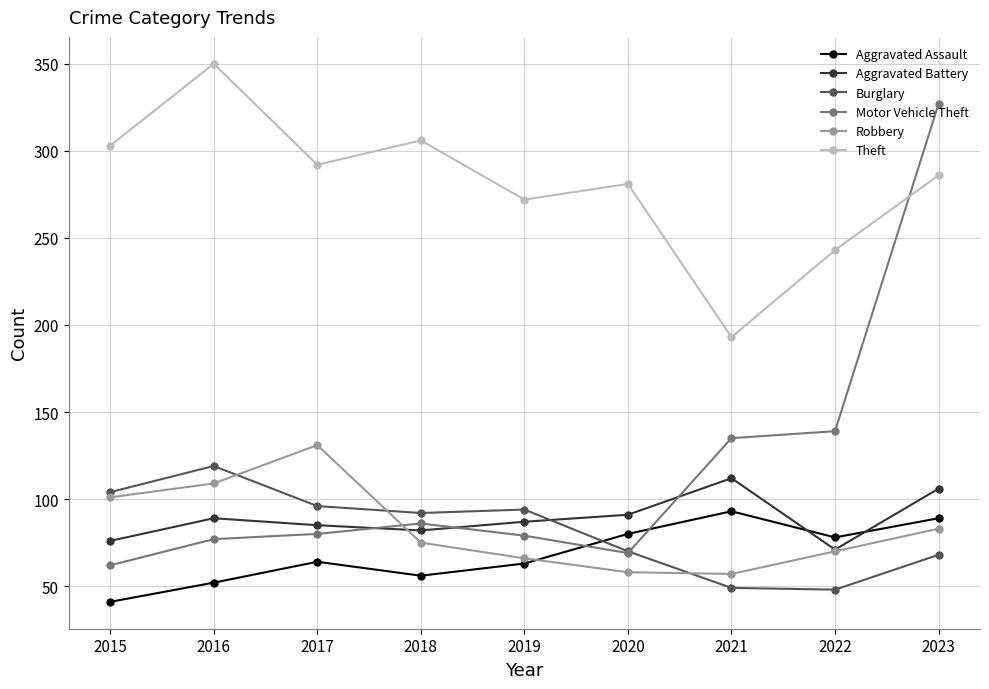

Is this an area chart (filled region under the line)?

No